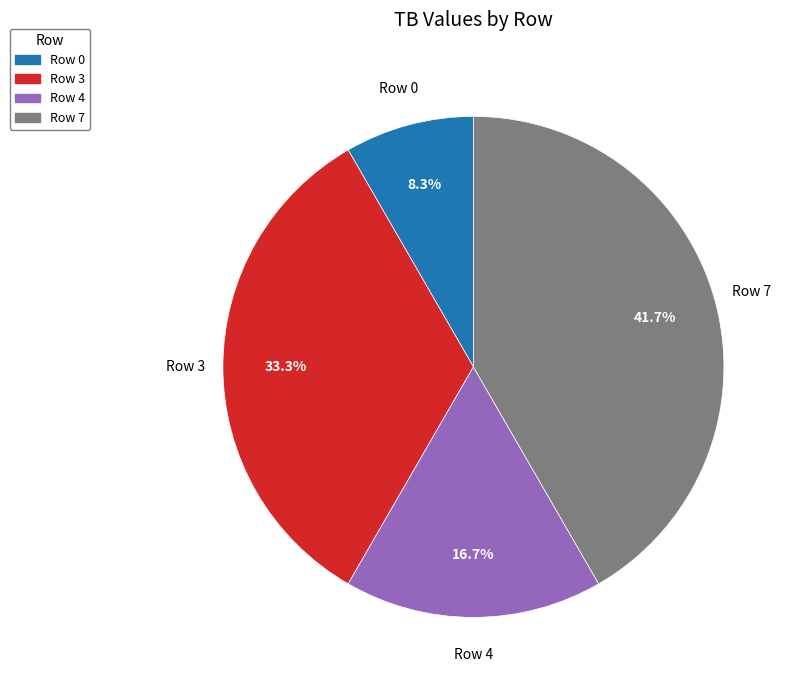

How many segments does this pie chart have?

4